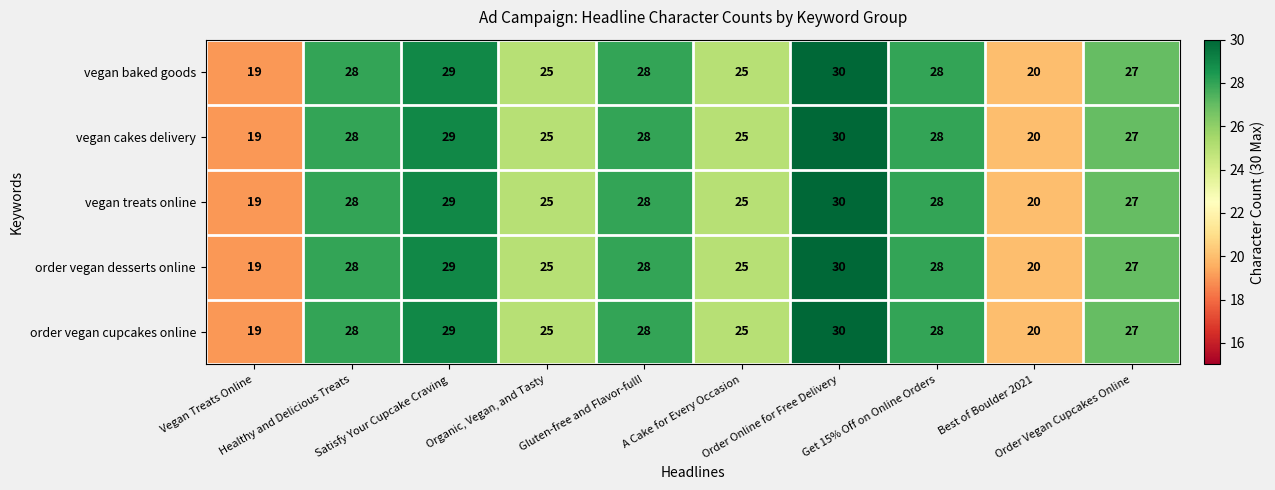

What is the difference between the second highest and minimum values in the order vegan cupcakes online series?

10